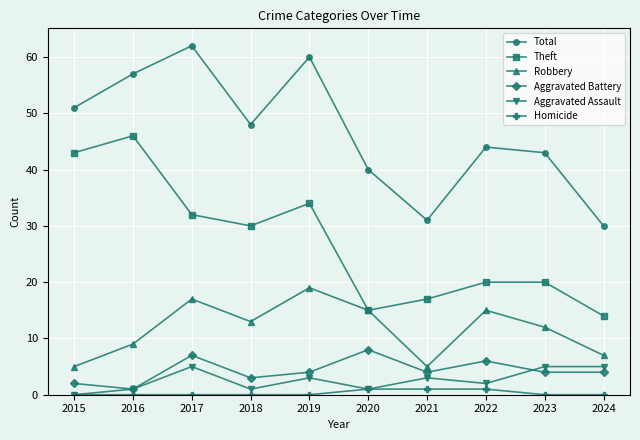

At which category does Total reach its first local peak?

2017